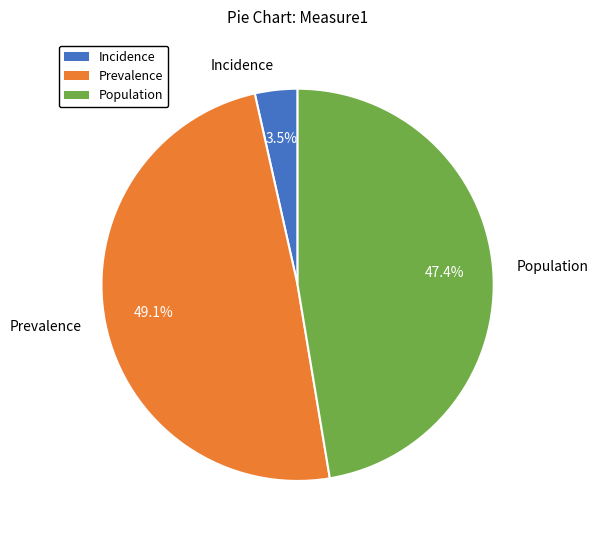

To the nearest percent, what percentage of the pie is Population?

47%